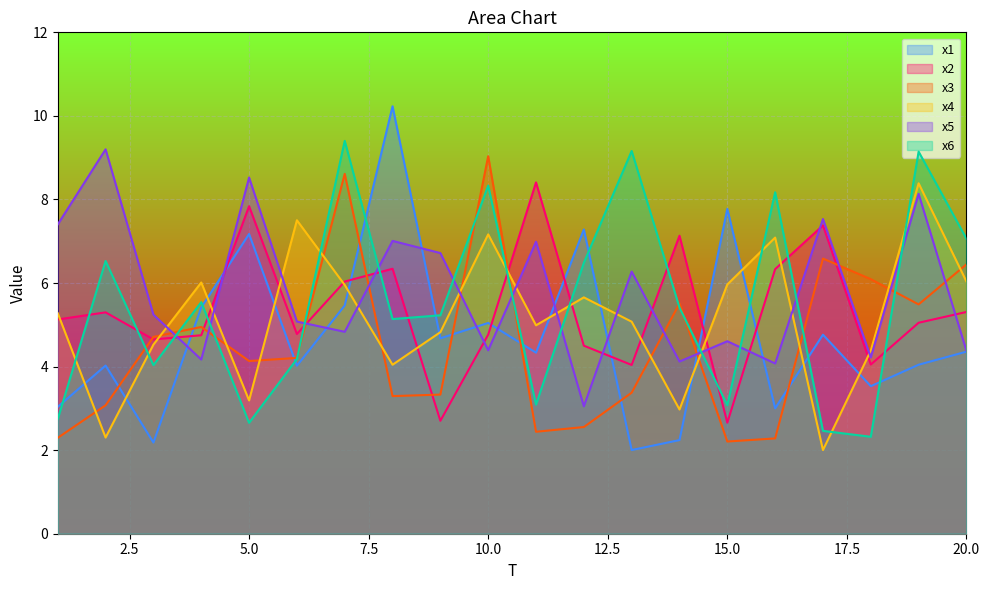

At which label is x5 closest to 6?

13